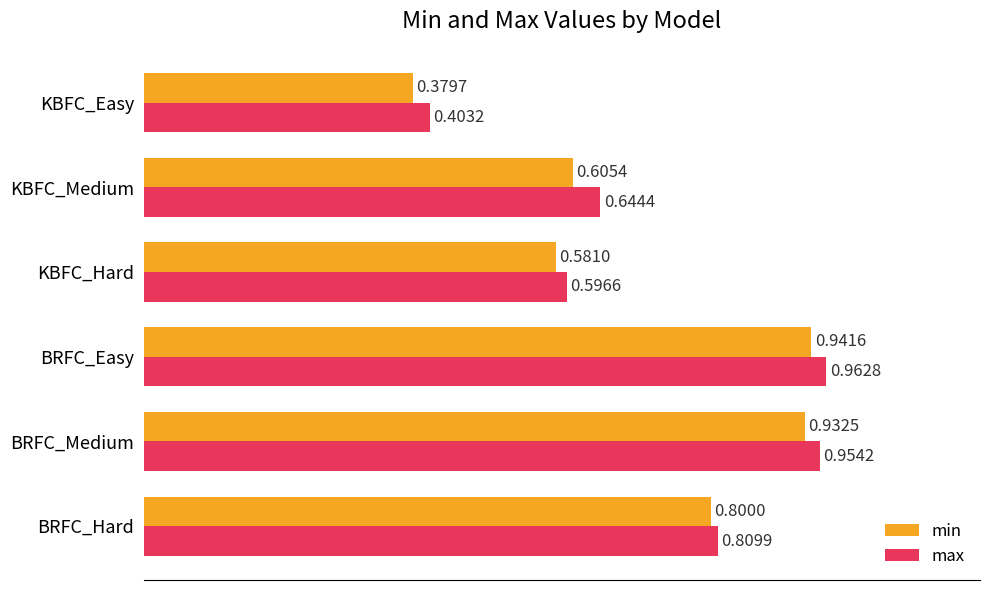

At which label is max closest to 0?

KBFC_Easy